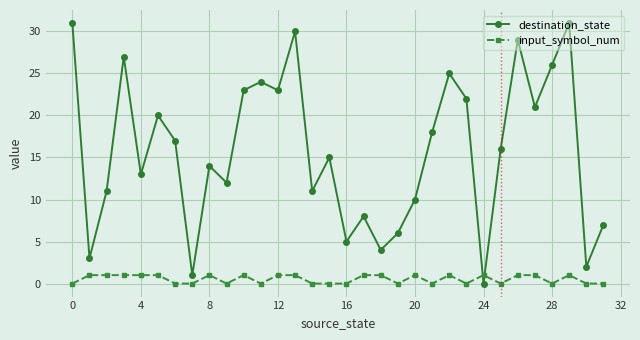

How many interior local peaks does the destination_state series have?

10